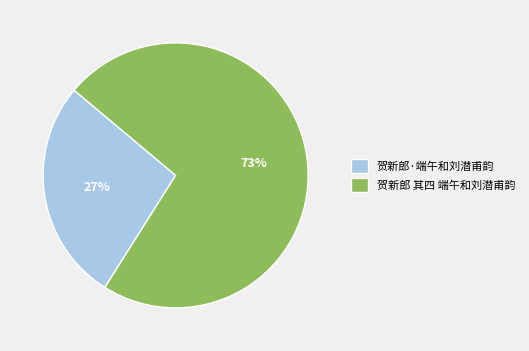

Combined, do 贺新郎 其四 端午和刘潜甫韵 and 贺新郎·端午和刘潜甫韵 account for over 50%?

Yes